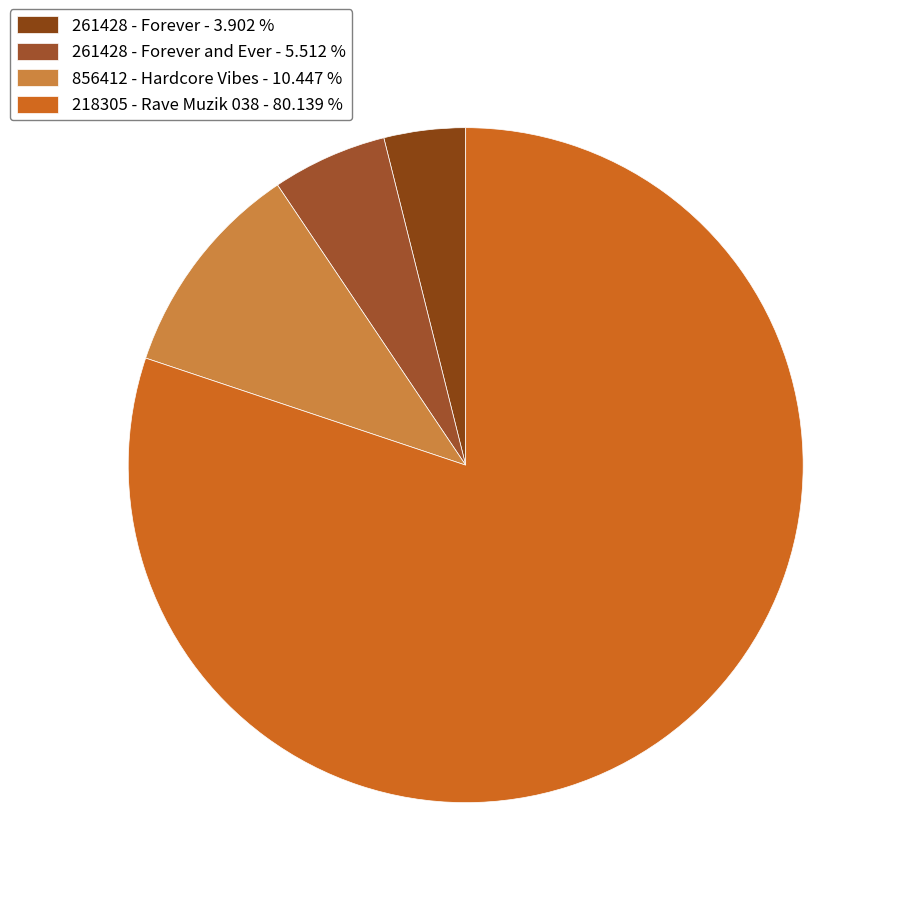

Which slice is the largest?

218305 - Rave Muzik 038 - 80.139 %